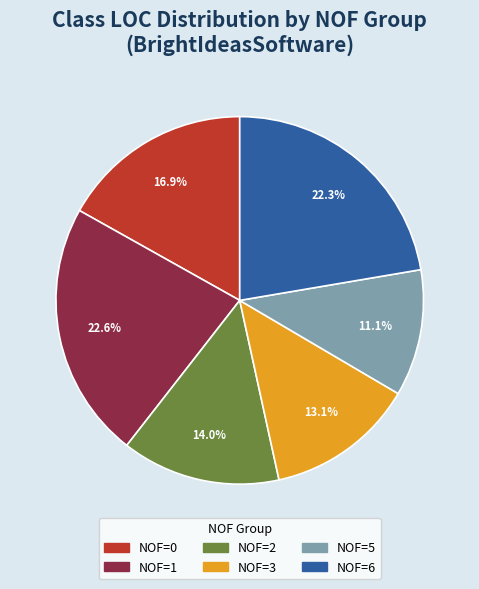

Does any single category account for the majority?

No